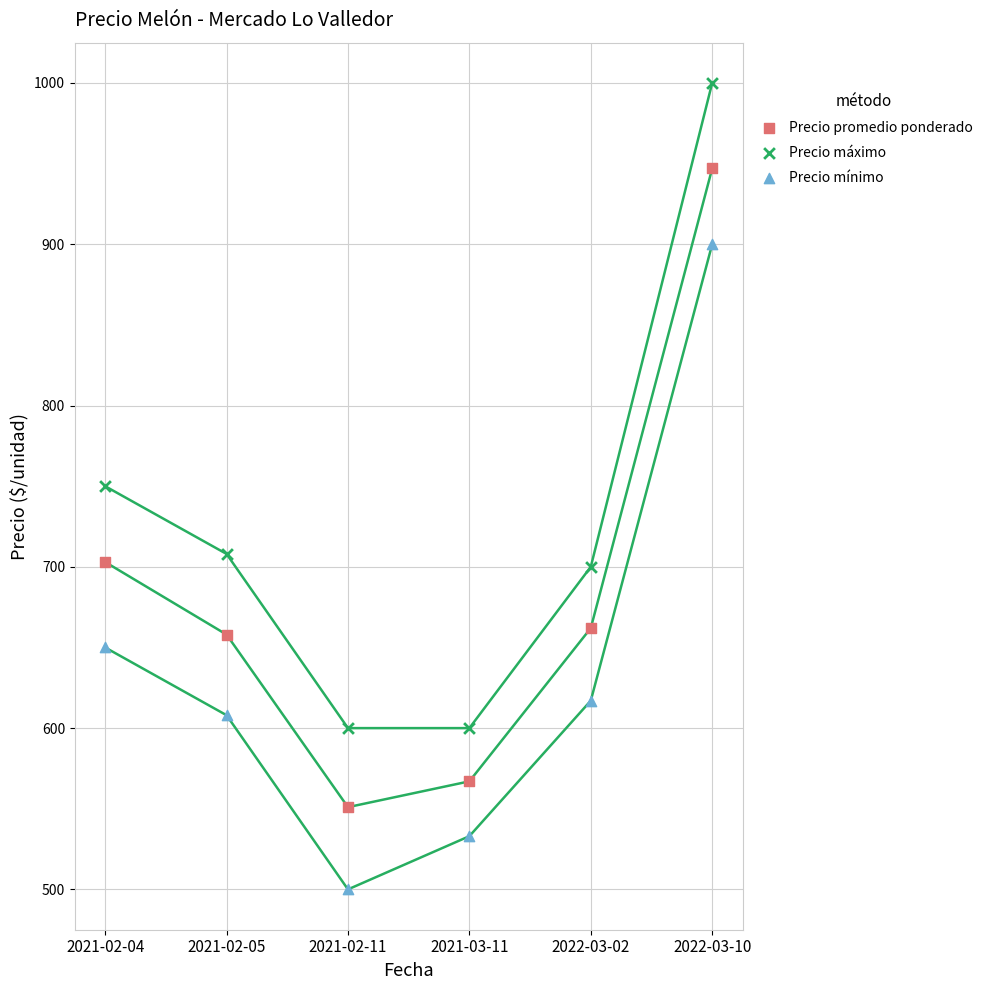

Which series reaches the maximum Y coordinate?

Precio máximo